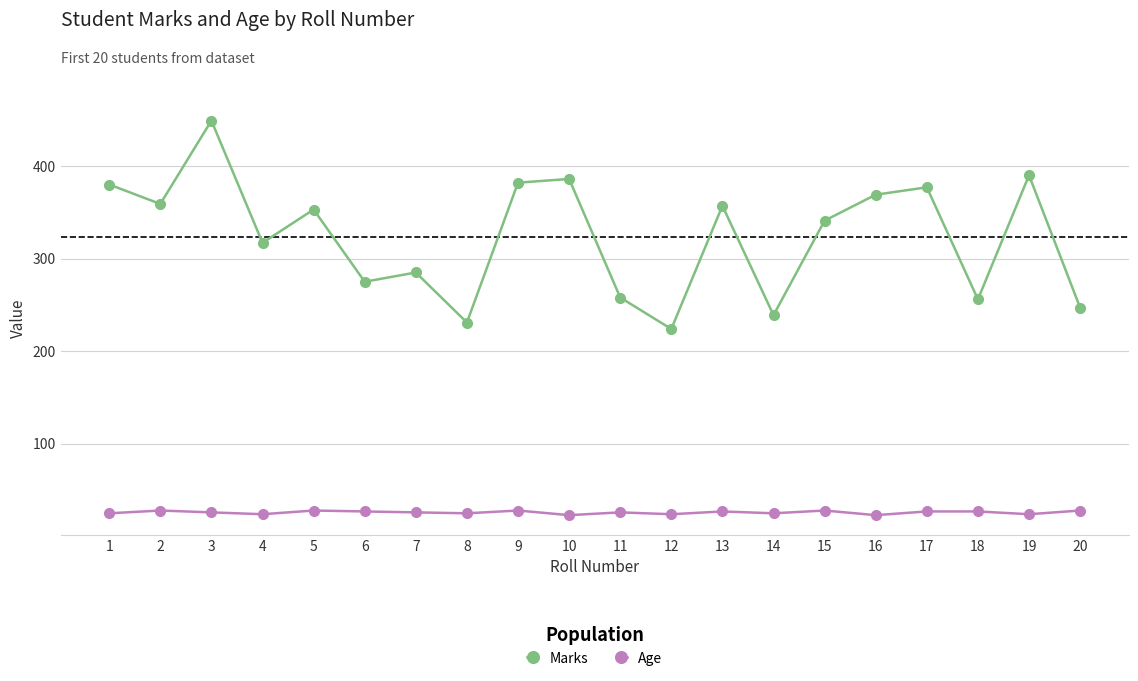

True or false: Age and Marks cross at least once.

False